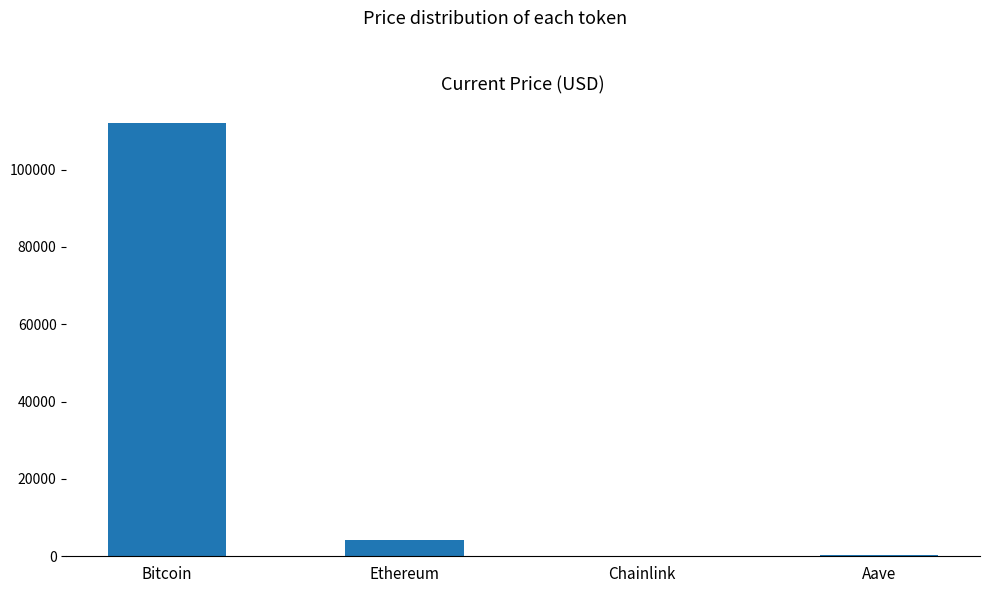

What is the change in value from Ethereum to Chainlink?

-4073.8